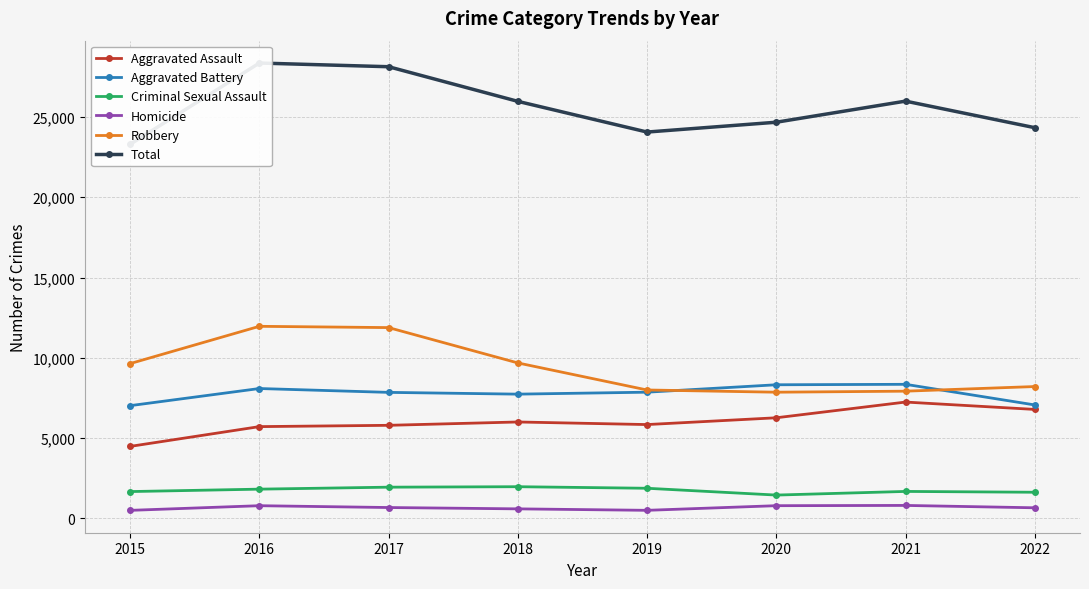

What is the difference between the second highest and minimum values in the Aggravated Battery series?

1301